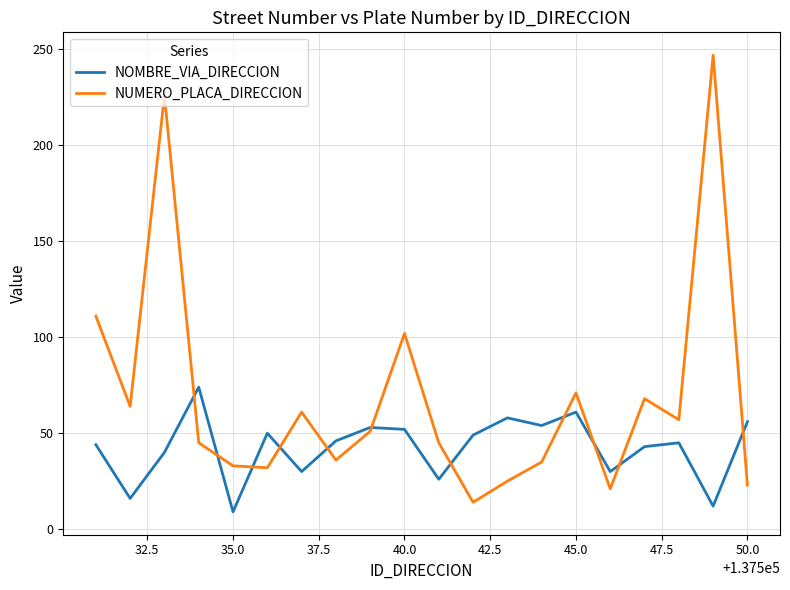

What is the minimum value for NUMERO_PLACA_DIRECCION?

14